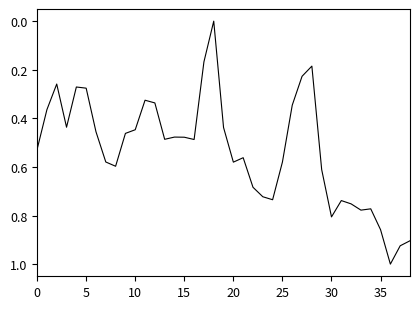

What is the difference between the maximum and minimum values?

1.0